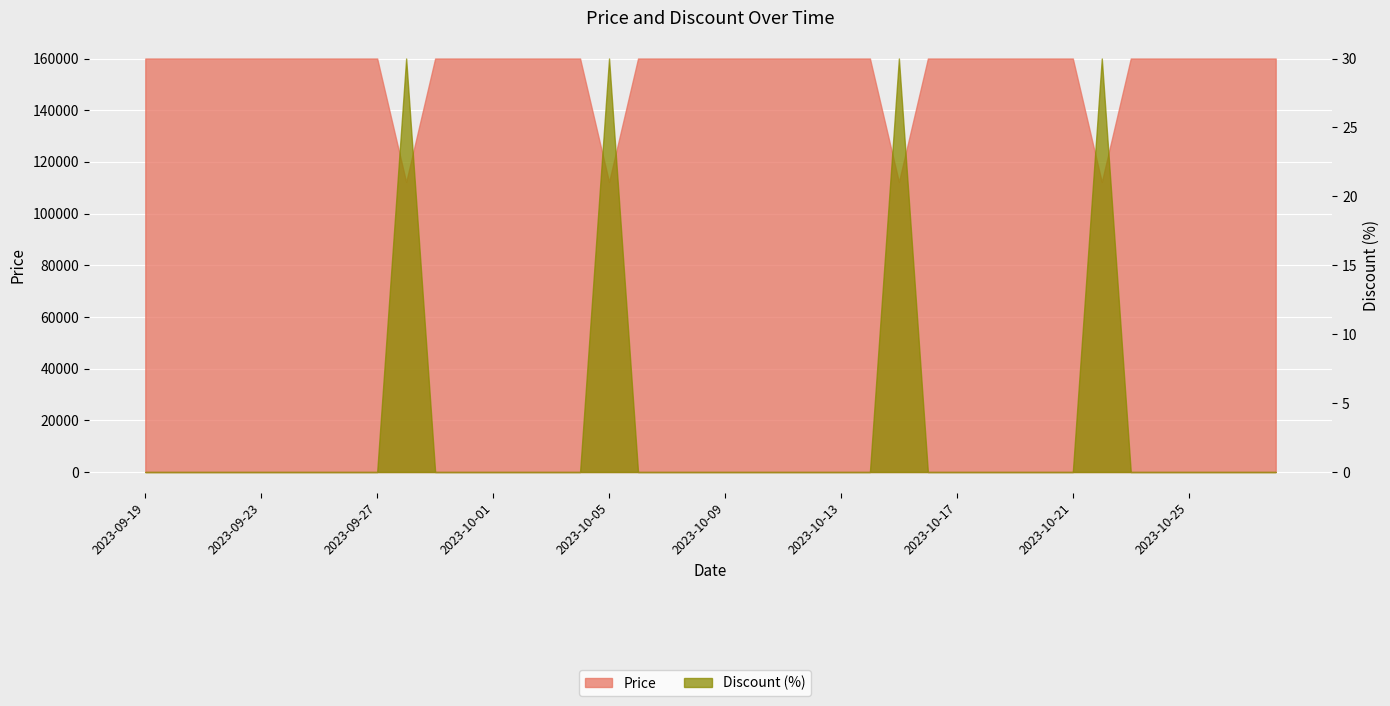

In Price, how many points are lower than both neighbors (excluding endpoints)?

4